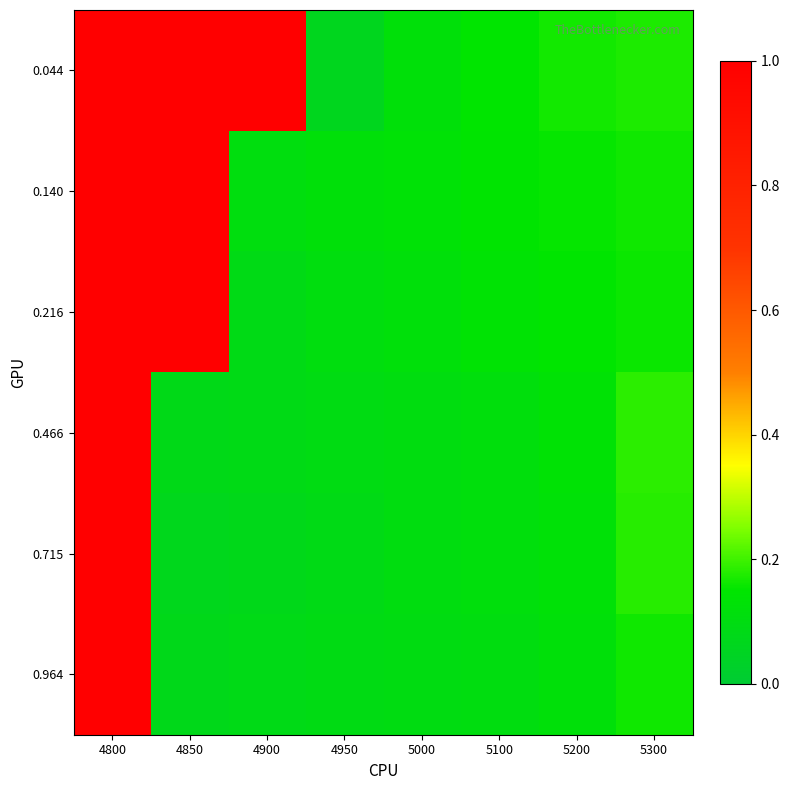

Reading left to right, extract all data points from this chart.

0.044: 4800=1.0	4850=1.0	4900=1.0	4950=0.1	5000=0.1	5100=0.2	5200=0.2	5300=0.2
0.140: 4800=1.0	4850=1.0	4900=0.1	4950=0.1	5000=0.1	5100=0.1	5200=0.2	5300=0.2
0.216: 4800=1.0	4850=1.0	4900=0.1	4950=0.1	5000=0.1	5100=0.1	5200=0.1	5300=0.2
0.466: 4800=1.0	4850=0.1	4900=0.1	4950=0.1	5000=0.1	5100=0.1	5200=0.1	5300=0.2
0.715: 4800=1.0	4850=0.1	4900=0.1	4950=0.1	5000=0.1	5100=0.1	5200=0.1	5300=0.2
0.964: 4800=1.0	4850=0.1	4900=0.1	4950=0.1	5000=0.1	5100=0.1	5200=0.1	5300=0.2